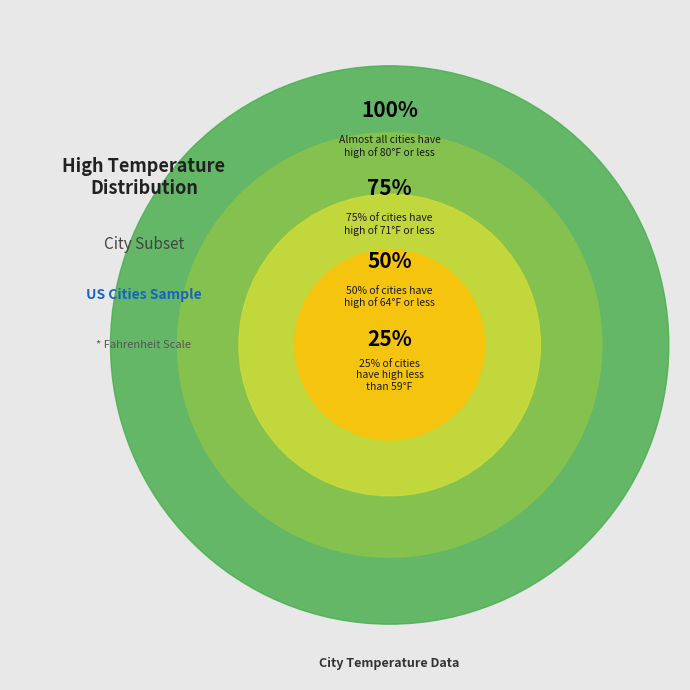

Is it true that 13 is 1% of the pie?

False